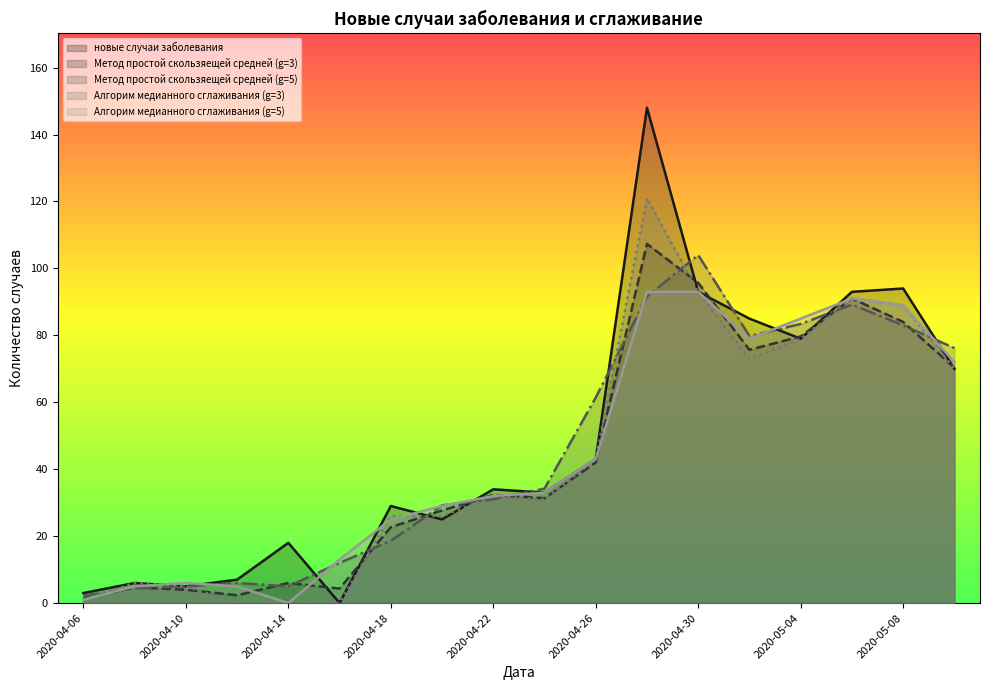

What is the label of the 3rd point from the left?

2020-04-10